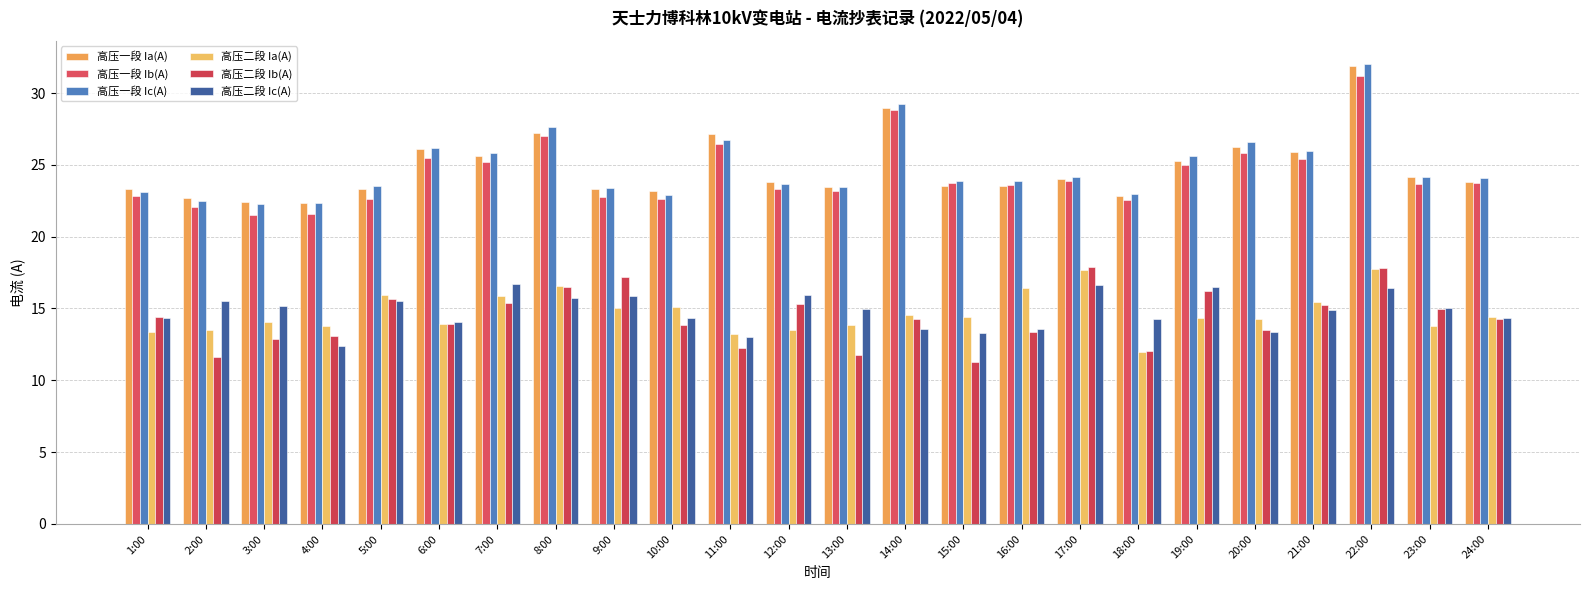

How many distinct data groups are displayed?

6